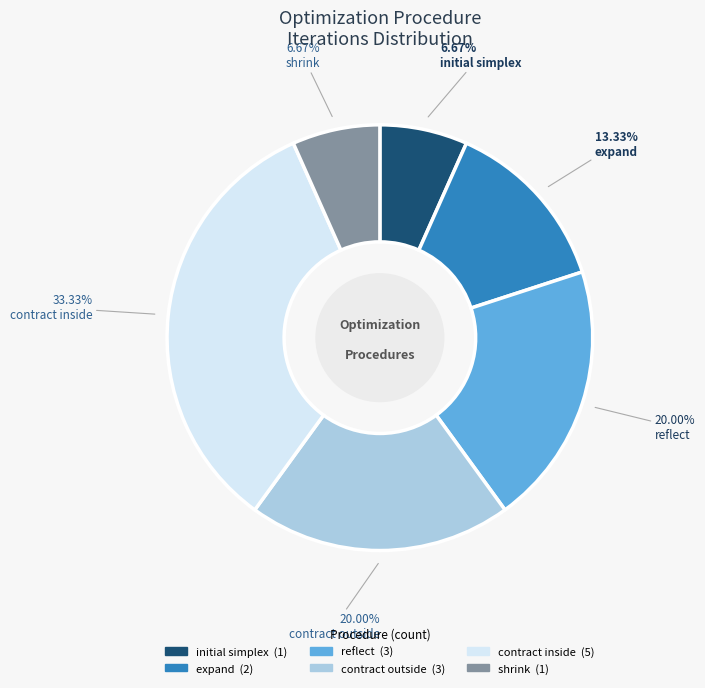

The reflect slice represents 20% of the pie. True or false?

True